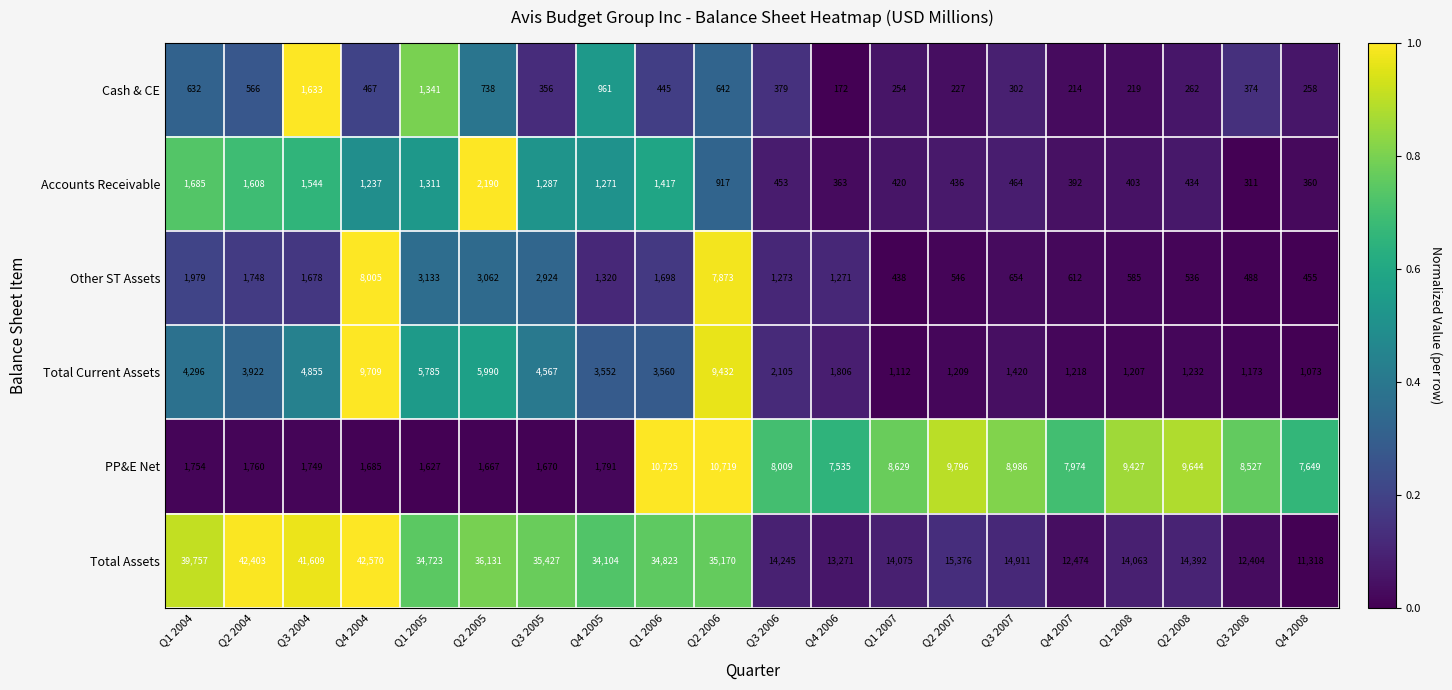

Which series has the largest total across all categories?

Total Assets